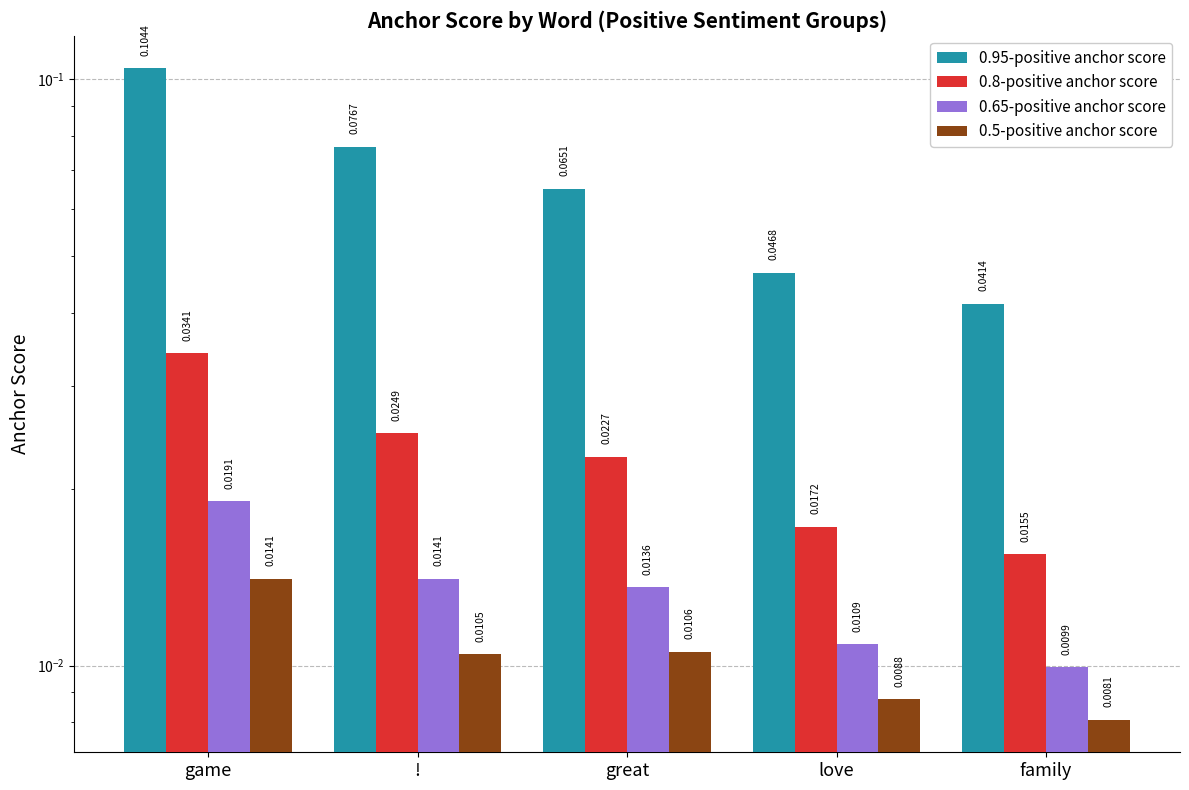

Reading right to left, extract all data points from this chart.

0.95-positive anchor score: 0.0	0.0	0.1	0.1	0.1
0.8-positive anchor score: 0.0	0.0	0.0	0.0	0.0
0.65-positive anchor score: 0.0	0.0	0.0	0.0	0.0
0.5-positive anchor score: 0.0	0.0	0.0	0.0	0.0